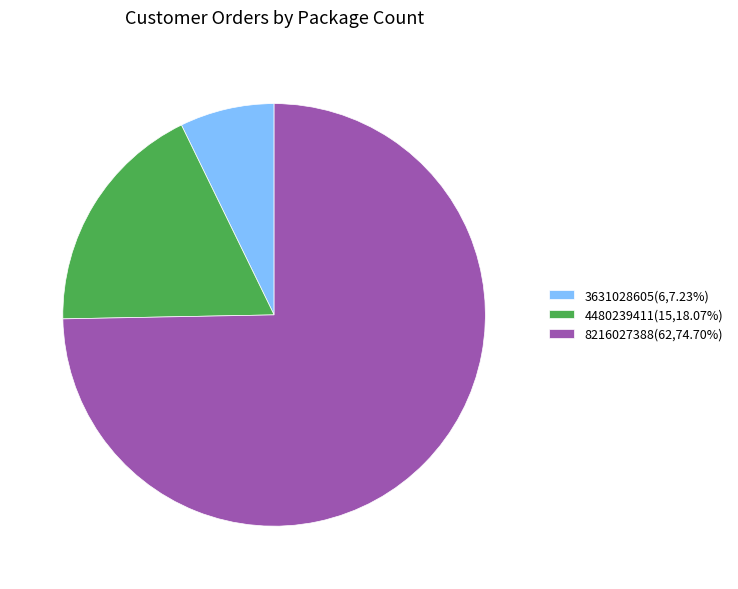

True or false: 4480239411 accounts for 18% of the total.

True